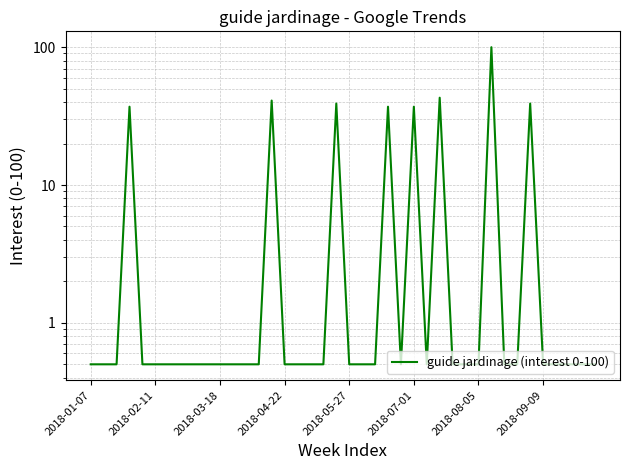

What is the change in value from 8 to 34?

+38.5